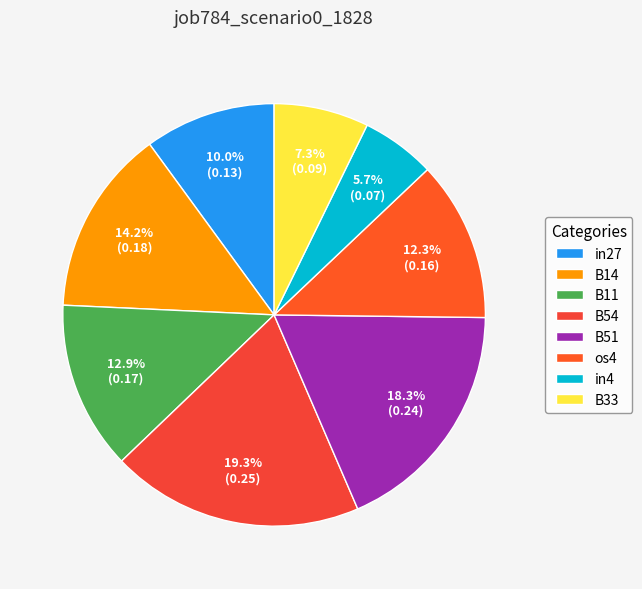

Does in27 represent more than half of the total?

No